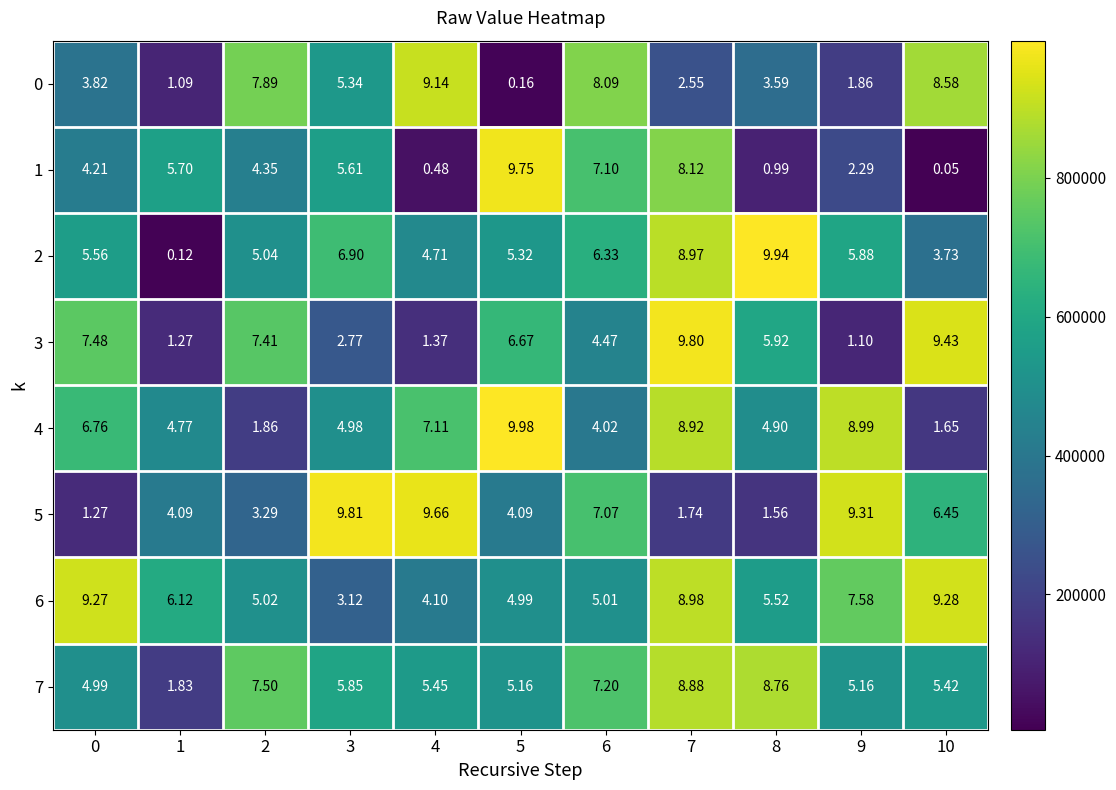

Is the value of 2 at 10 greater than the value of 0 at 6?

No